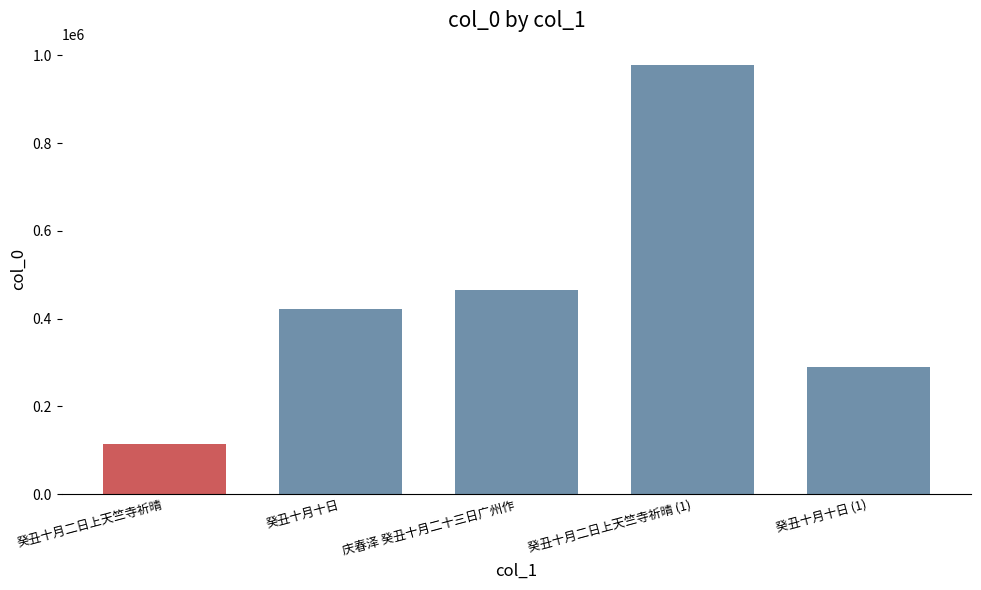

What is the greatest value displayed?

977804